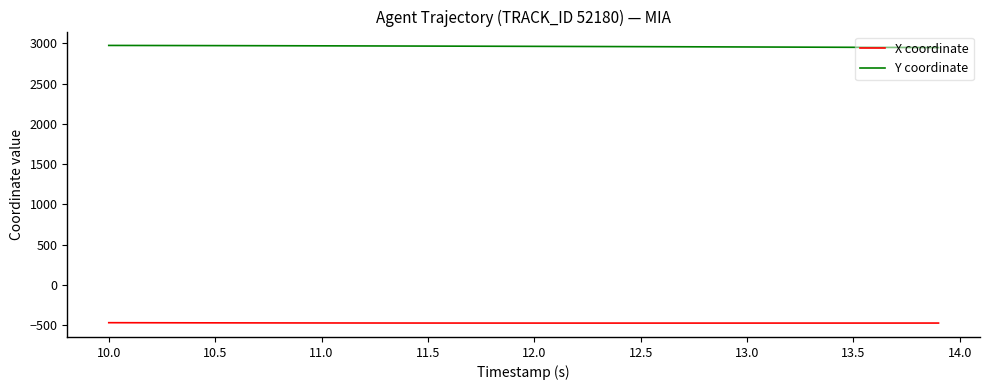

Rank the series by their average value, from lowest to highest.

X coordinate, Y coordinate